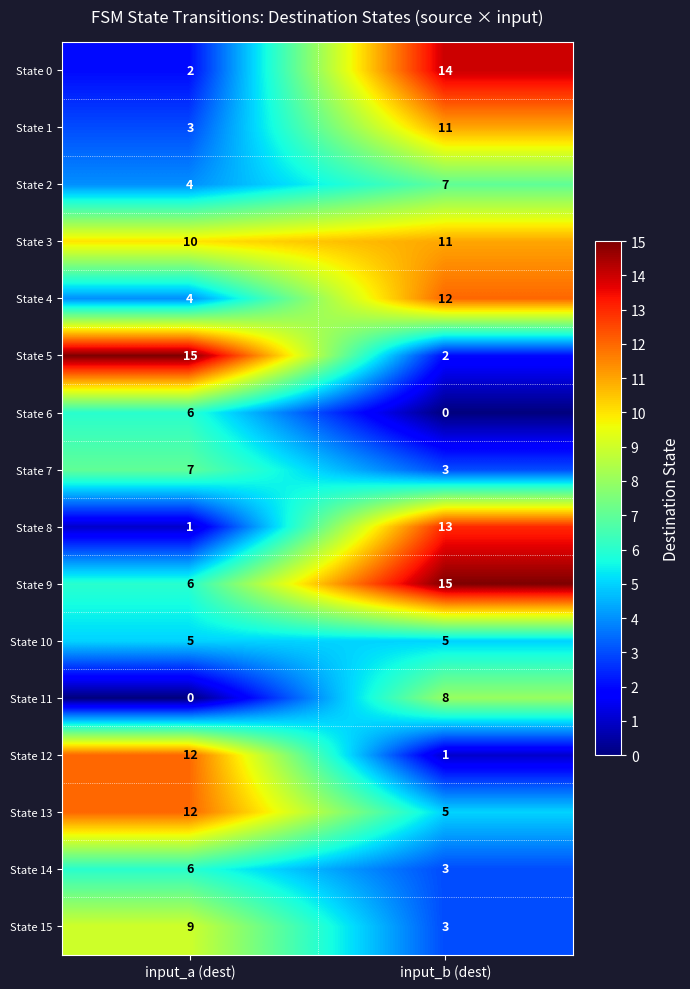

At which category is the sum across all series the highest?

input_b (dest)